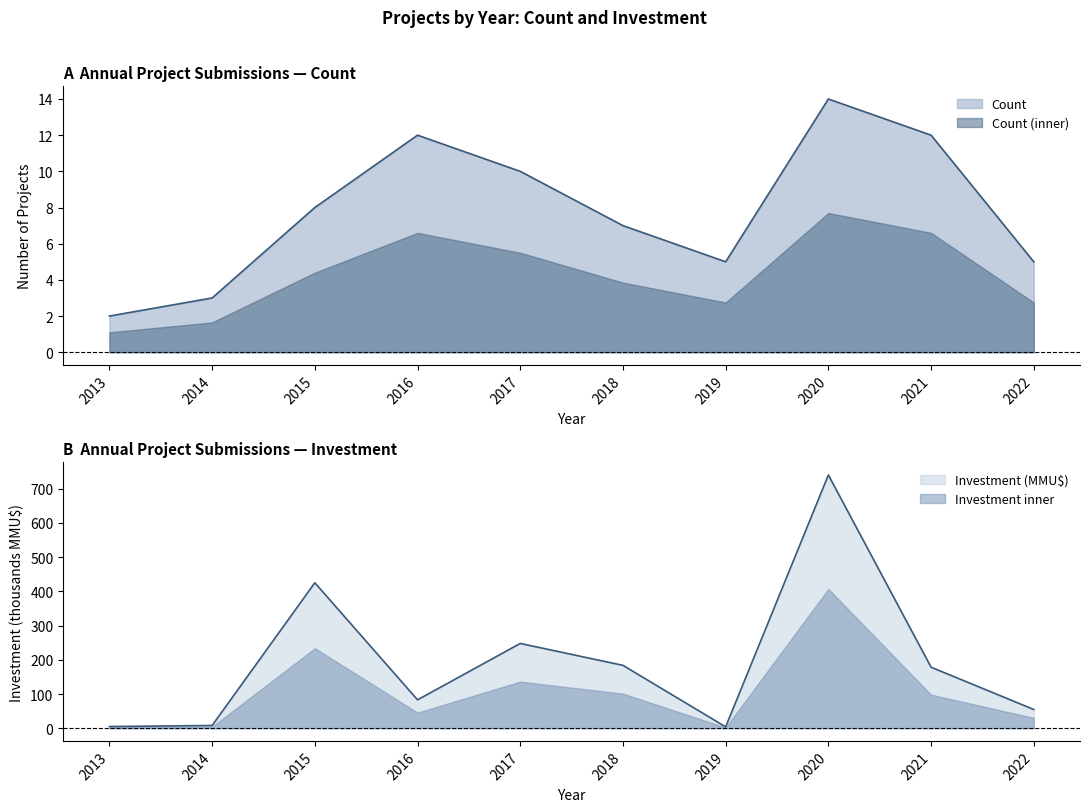

At which label does Investment_MMU$ first exceed 178?

2015